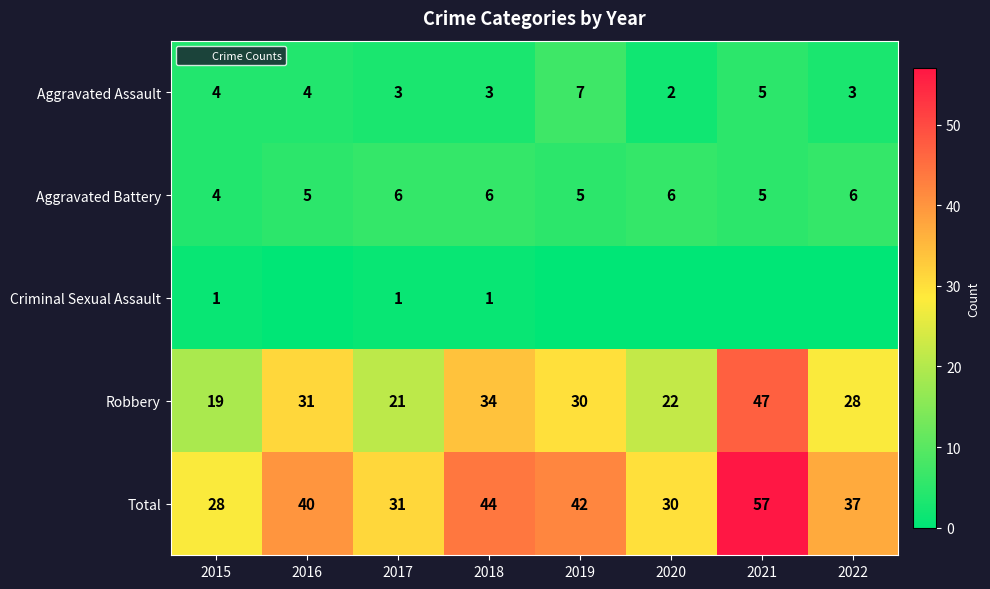

Rank the series at 2015 from lowest to highest value.

Criminal Sexual Assault, Aggravated Assault, Aggravated Battery, Robbery, Total